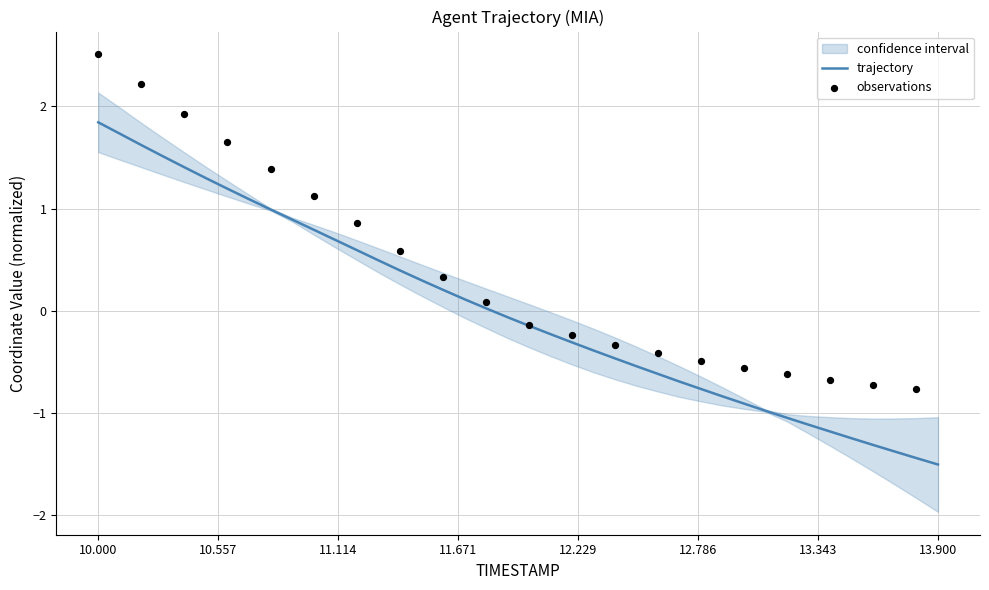

What is the ratio of the value at 10.1 to the value at 10.2?

1.1